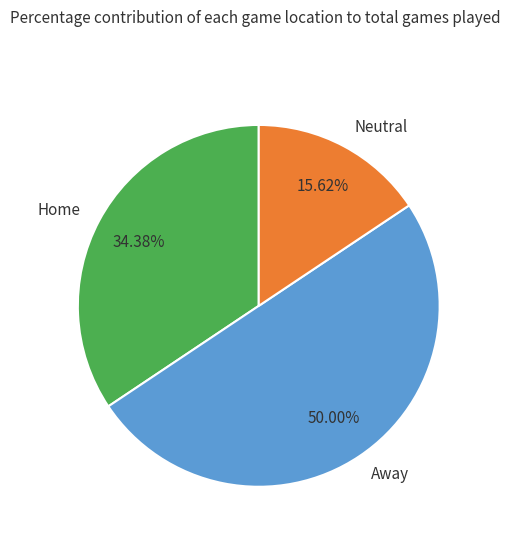

To the nearest percent, what portion does Neutral represent?

16%